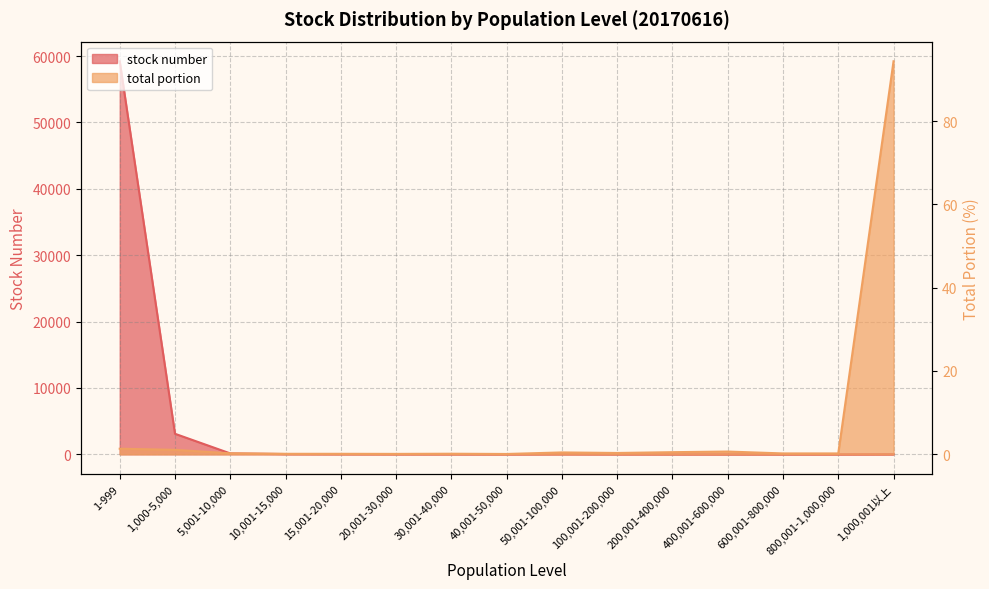

Does the chart display data point markers on the line(s)?

No